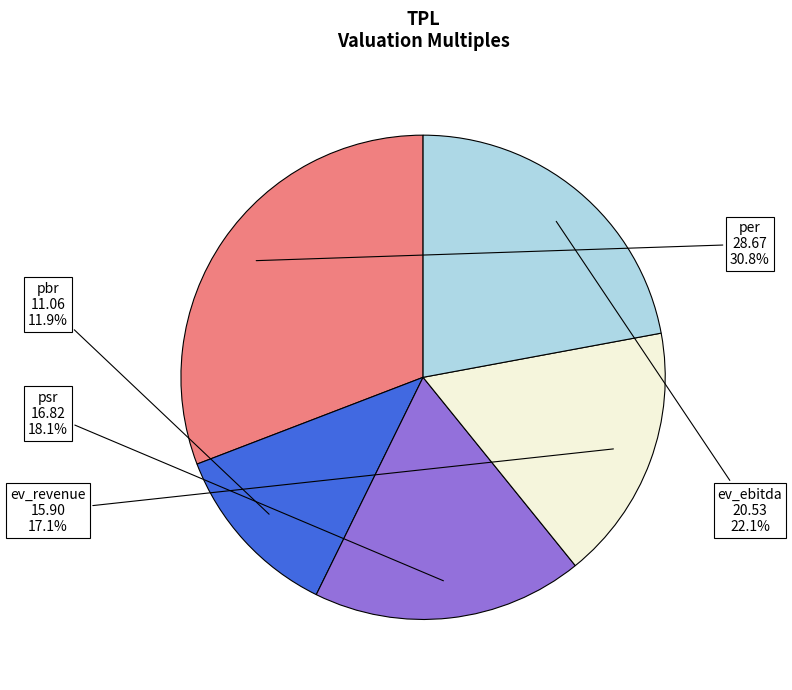

How many segments does this pie chart have?

5